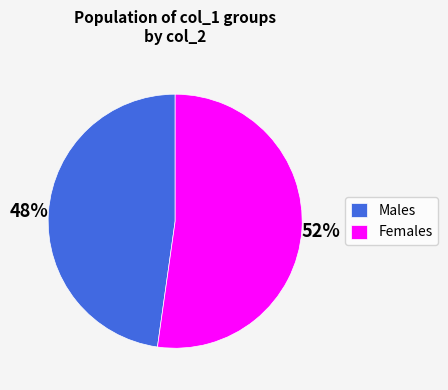

To the nearest percent, what is the difference between the largest and smallest slice percentages?

4%